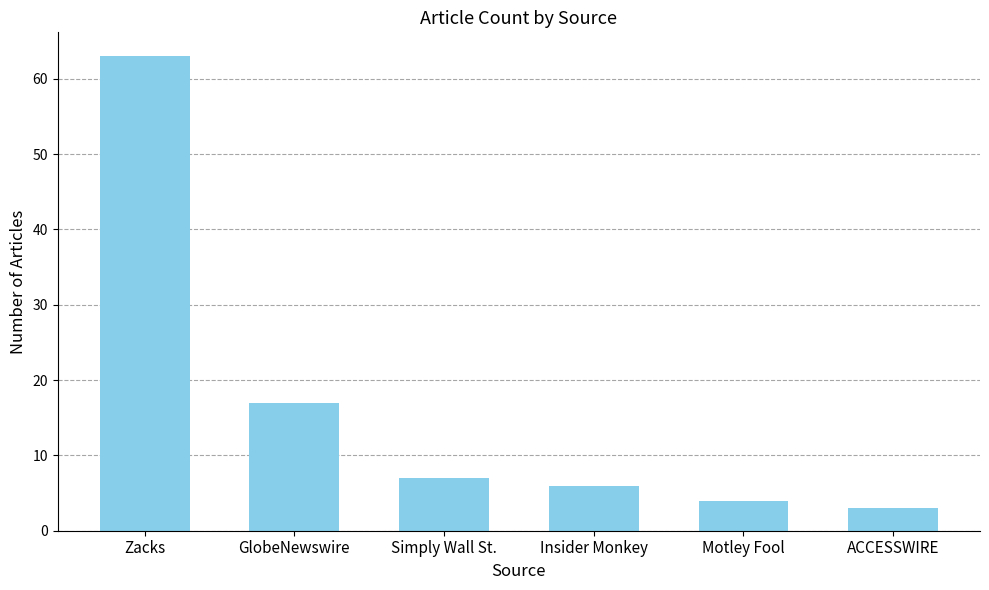

What is the difference between the values at ACCESSWIRE and Simply Wall St.?

4